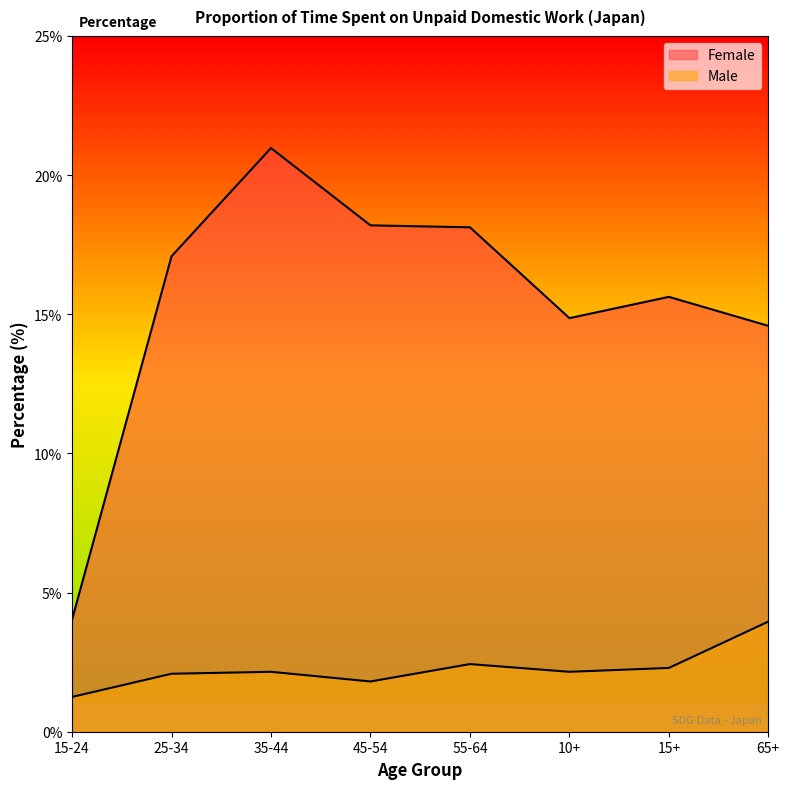

What is the maximum value for Male?

4.0